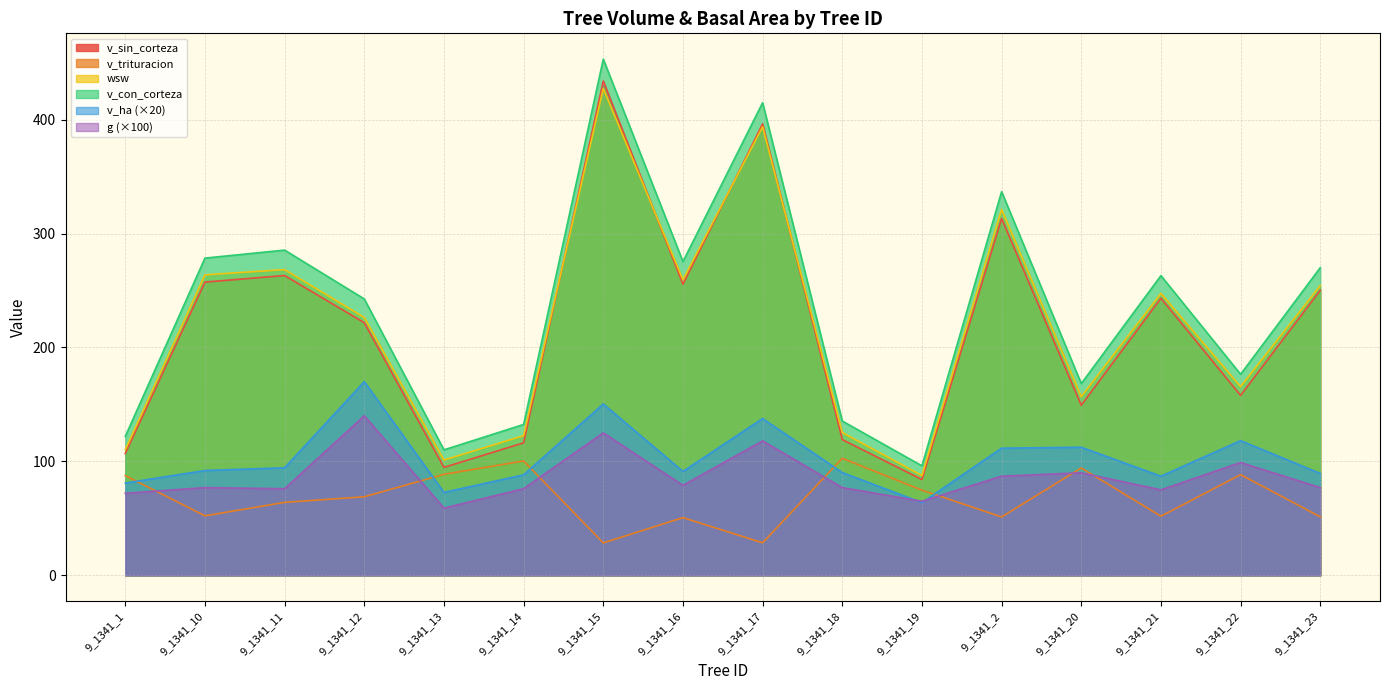

Reading right to left, transcribe all the data shown in this chart.

v_ha: 9_1341_23=89.4	9_1341_22=118.2	9_1341_21=87.0	9_1341_20=112.4	9_1341_2=111.6	9_1341_19=63.8	9_1341_18=90.2	9_1341_17=137.6	9_1341_16=91.2	9_1341_15=150.4	9_1341_14=88.2	9_1341_13=72.8	9_1341_12=170.0	9_1341_11=94.4	9_1341_10=92.0	9_1341_1=81.0
g: 9_1341_23=77.0	9_1341_22=99.0	9_1341_21=75.0	9_1341_20=90.0	9_1341_2=87.0	9_1341_19=65.0	9_1341_18=77.0	9_1341_17=118.0	9_1341_16=79.0	9_1341_15=125.0	9_1341_14=76.0	9_1341_13=59.0	9_1341_12=140.0	9_1341_11=76.0	9_1341_10=77.0	9_1341_1=72.0
v_con_corteza: 9_1341_23=270.0	9_1341_22=176.5	9_1341_21=263.1	9_1341_20=168.3	9_1341_2=336.7	9_1341_19=96.1	9_1341_18=135.4	9_1341_17=414.8	9_1341_16=275.3	9_1341_15=453.1	9_1341_14=132.4	9_1341_13=110.1	9_1341_12=242.6	9_1341_11=285.4	9_1341_10=278.4	9_1341_1=122.0
v_sin_corteza: 9_1341_23=250.2	9_1341_22=157.9	9_1341_21=243.2	9_1341_20=149.2	9_1341_2=313.2	9_1341_19=84.1	9_1341_18=119.2	9_1341_17=396.3	9_1341_16=255.5	9_1341_15=433.9	9_1341_14=116.3	9_1341_13=94.7	9_1341_12=221.7	9_1341_11=263.1	9_1341_10=257.4	9_1341_1=107.0
v_trituracion: 9_1341_23=51.4	9_1341_22=88.4	9_1341_21=51.9	9_1341_20=94.2	9_1341_2=51.2	9_1341_19=74.7	9_1341_18=102.7	9_1341_17=28.6	9_1341_16=50.6	9_1341_15=28.4	9_1341_14=100.4	9_1341_13=88.6	9_1341_12=68.9	9_1341_11=64.0	9_1341_10=52.2	9_1341_1=87.5
wsw: 9_1341_23=254.3	9_1341_22=165.6	9_1341_21=247.5	9_1341_20=156.8	9_1341_2=321.2	9_1341_19=87.6	9_1341_18=125.4	9_1341_17=393.7	9_1341_16=259.4	9_1341_15=427.3	9_1341_14=122.6	9_1341_13=101.2	9_1341_12=226.4	9_1341_11=268.4	9_1341_10=263.7	9_1341_1=110.2